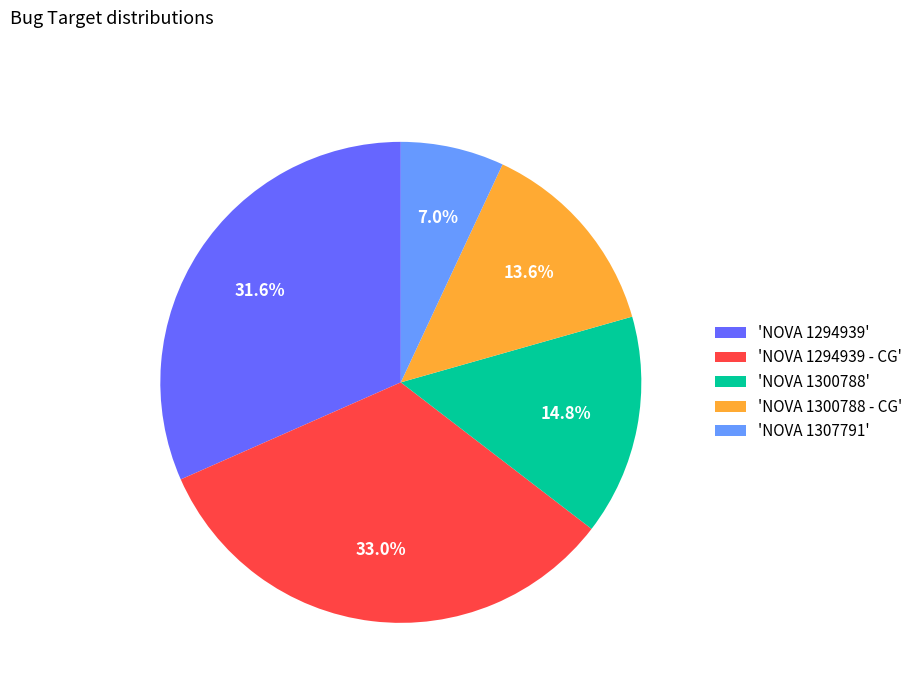

Which has a higher value, 'NOVA 1294939 - CG' or 'NOVA 1294939'?

'NOVA 1294939 - CG'